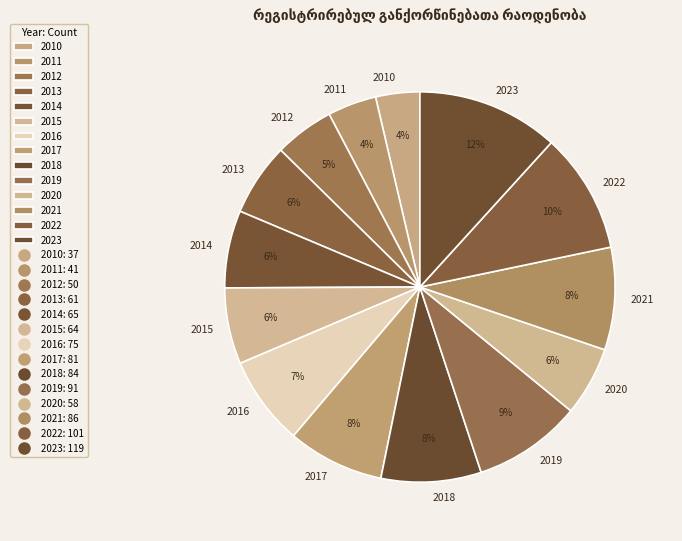

Between 2020 and 2023, which is larger?

2023